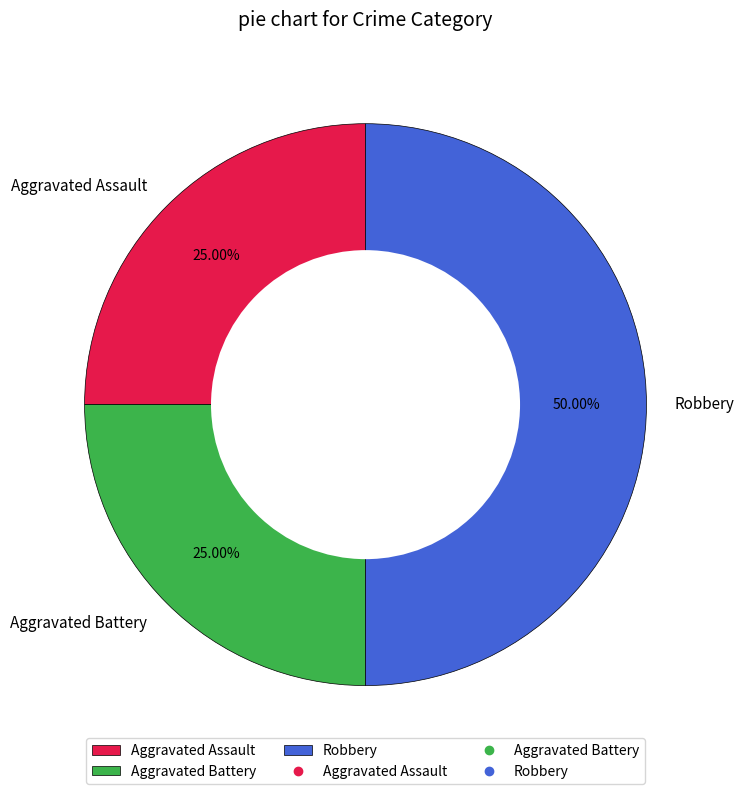

Does Aggravated Assault account for over 50% of the chart?

No